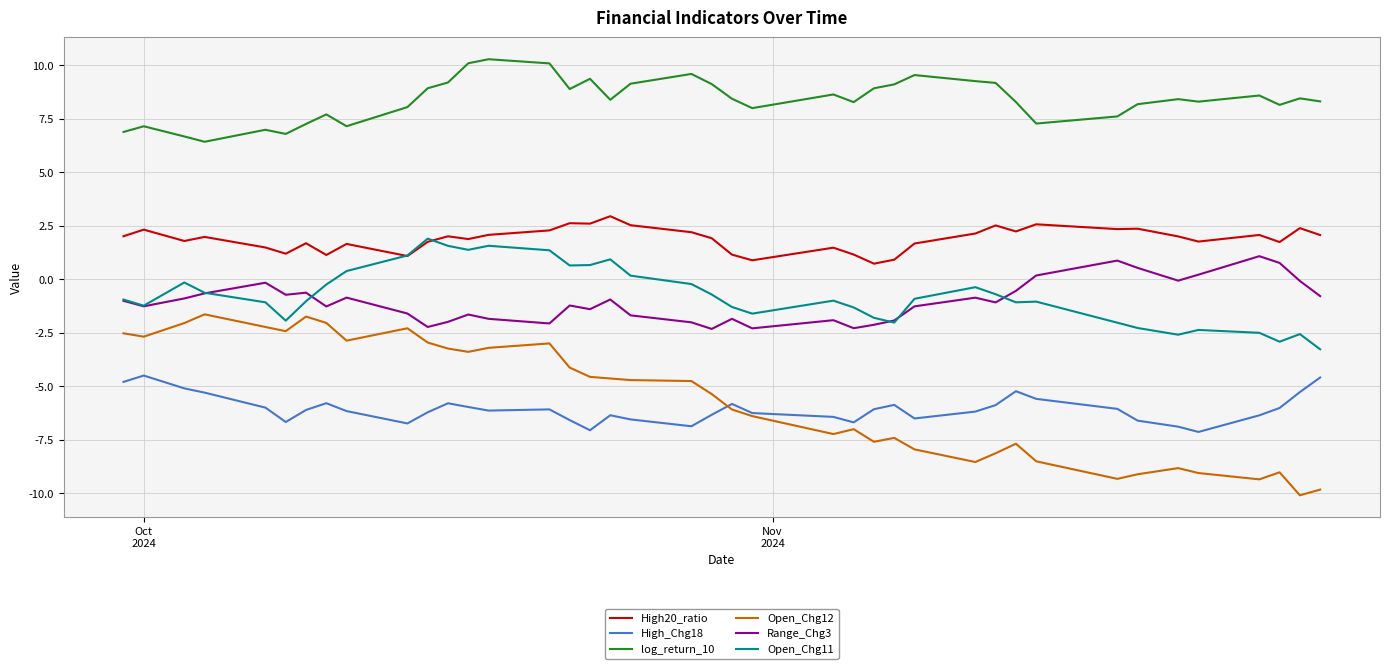

What are all the series names shown in the legend?

High20_ratio, High_Chg18, log_return_10, Open_Chg12, Range_Chg3, Open_Chg11